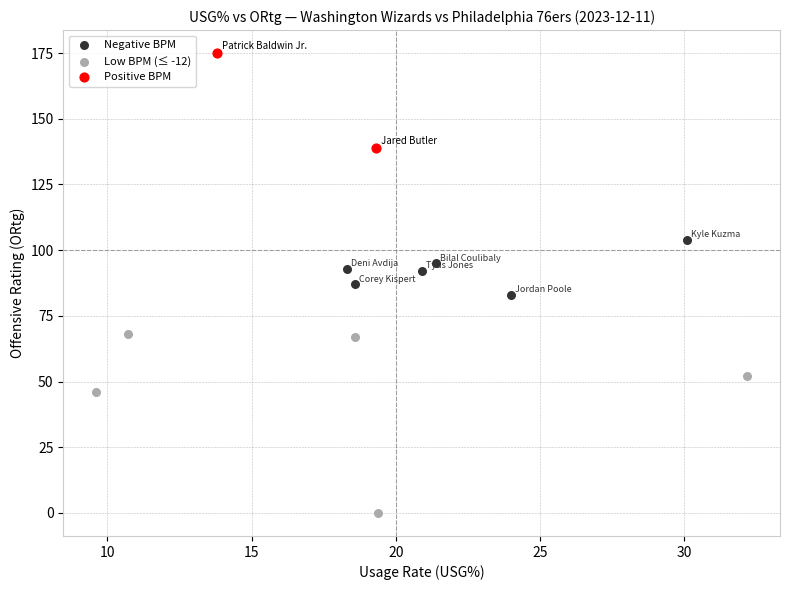

What are all the series names shown in the legend?

Negative BPM, Low BPM (≤ -12), Positive BPM